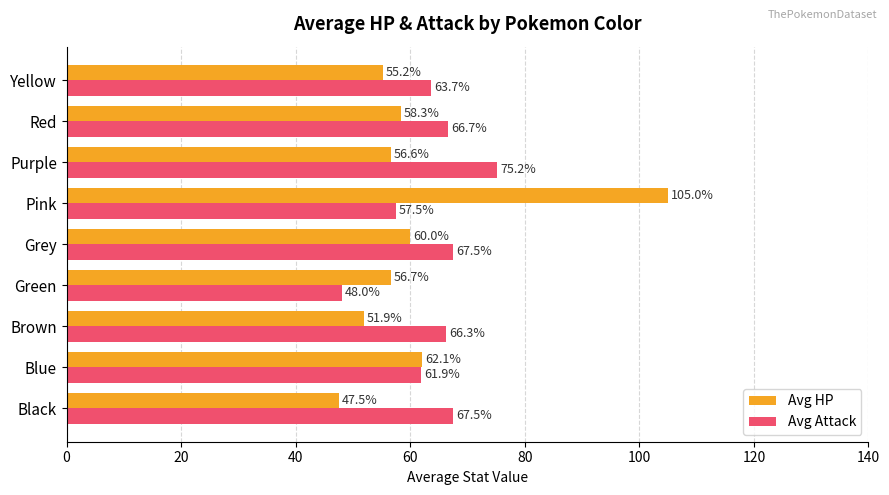

True or false: Avg HP has a value of 93.0 at Yellow.

False